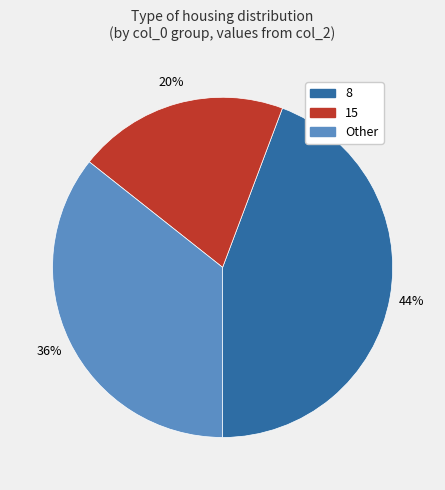

Does any single category account for the majority?

No